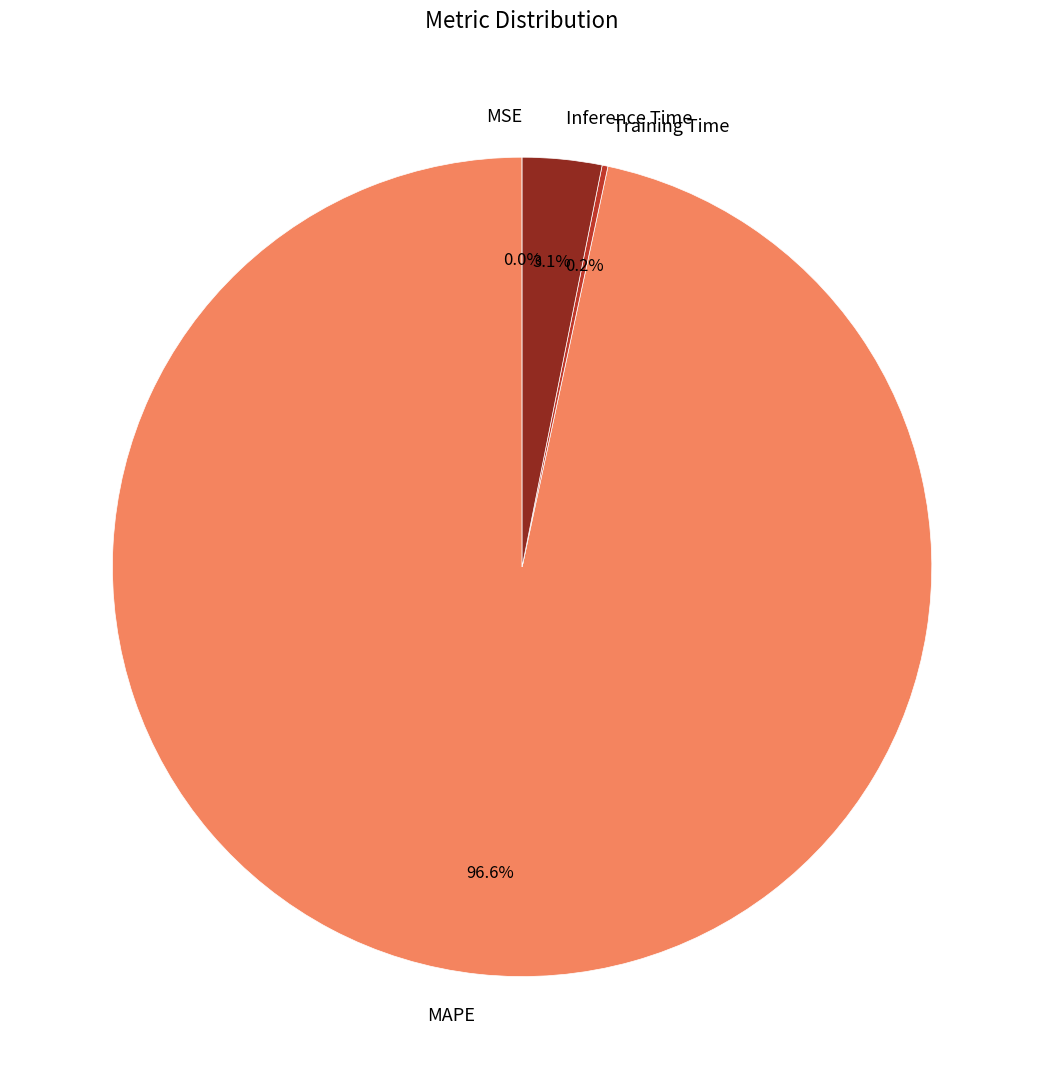

To the nearest percent, what is the difference between the largest and smallest slice percentages?

97%